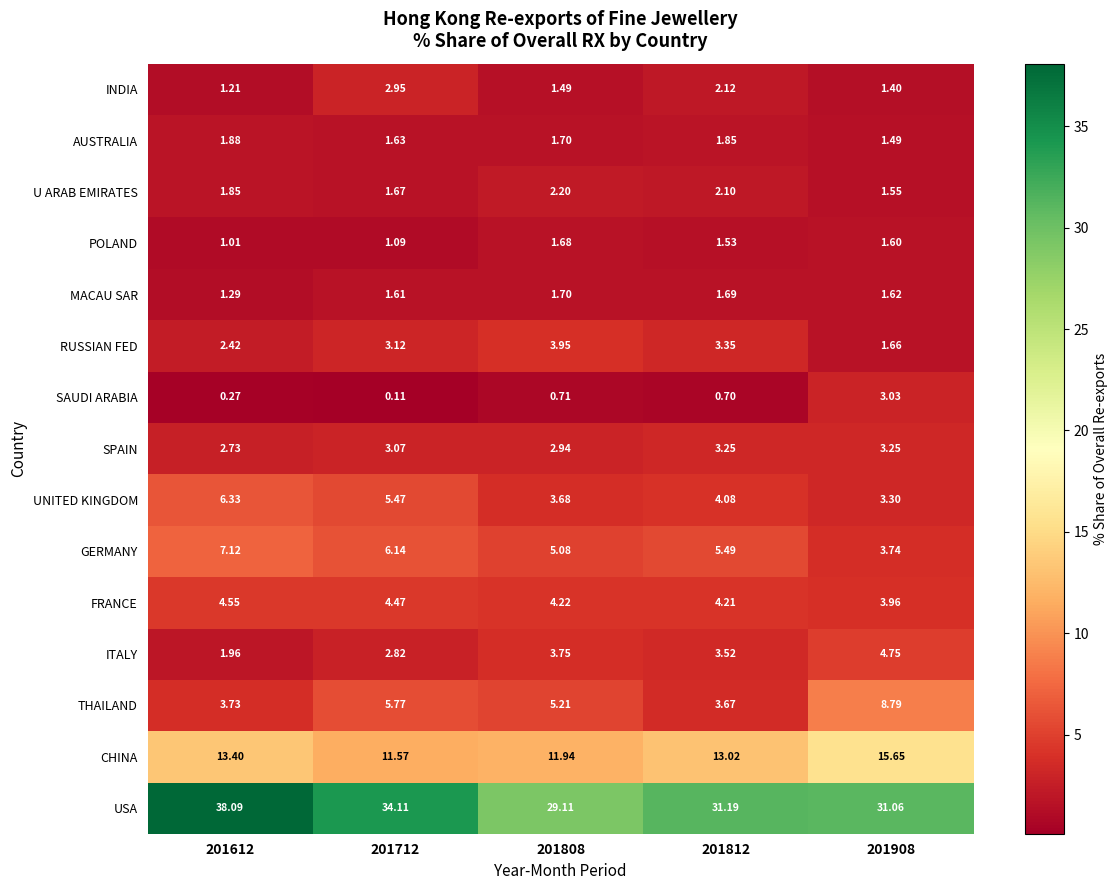

List the series in order of their peak value, lowest first.

POLAND, MACAU SAR, AUSTRALIA, U ARAB EMIRATES, INDIA, SAUDI ARABIA, SPAIN, RUSSIAN FED, FRANCE, ITALY, UNITED KINGDOM, GERMANY, THAILAND, CHINA, USA